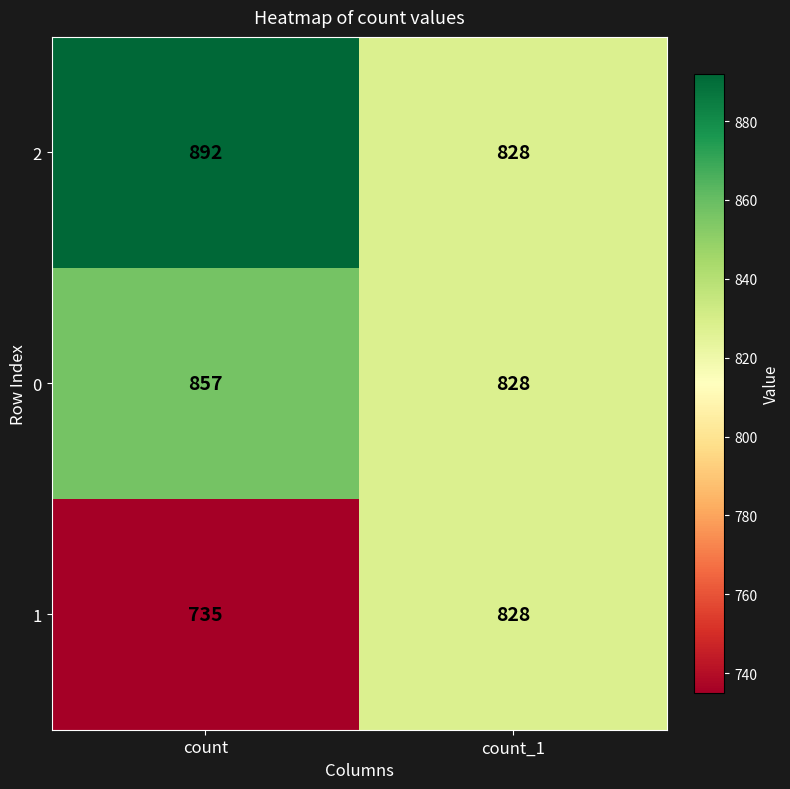

List the series in order of their peak value, lowest first.

1, 0, 2